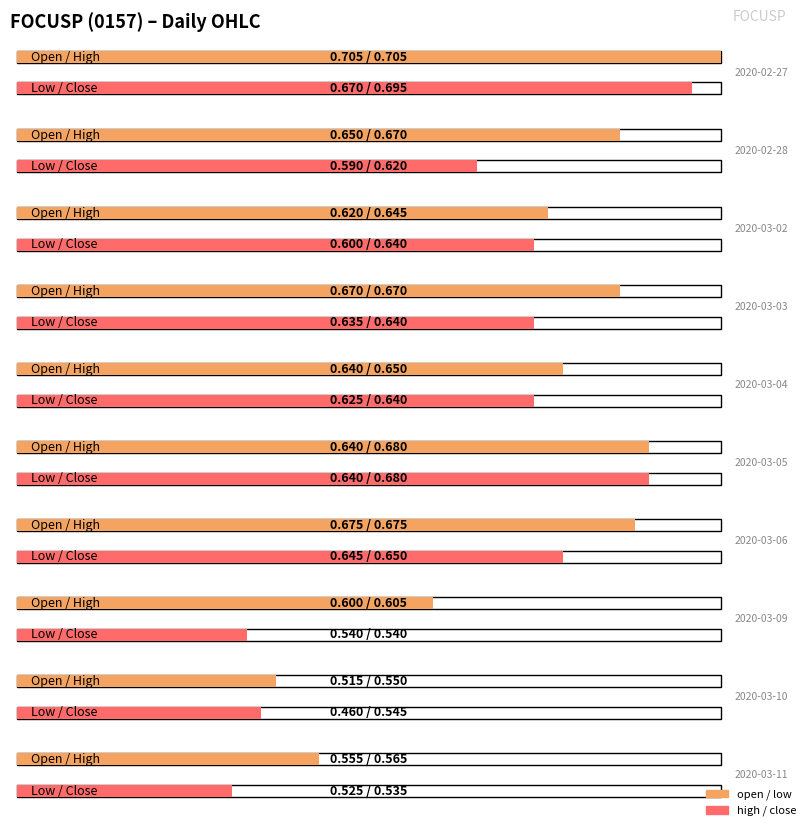

True or false: open has a value of 0.6 at 2020-03-02.

True